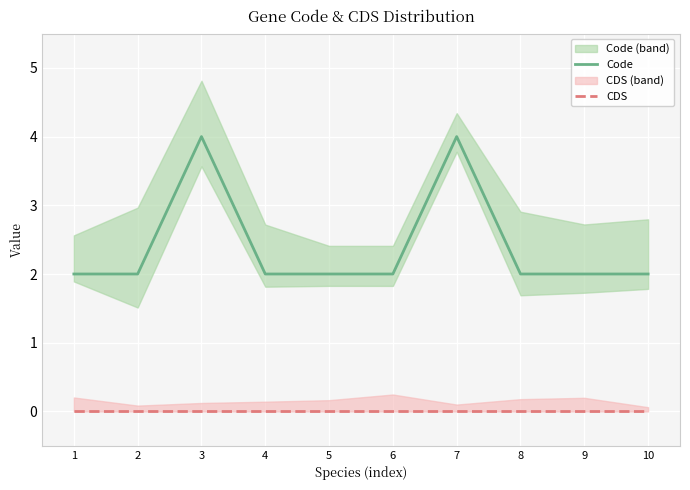

Is the value of CDS at 6 greater than the value of Code at 4?

No